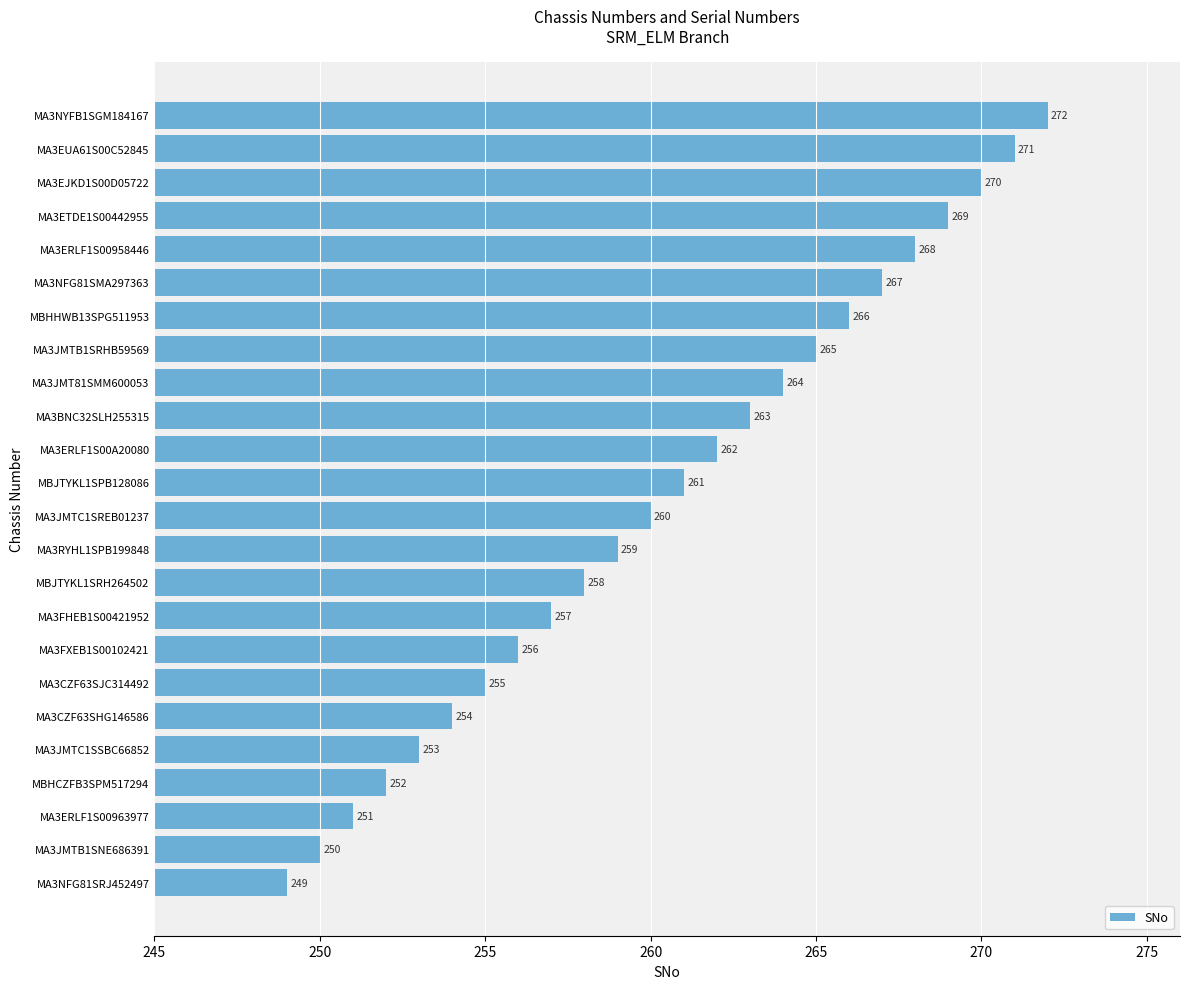

The chart shows a value of 271 at MA3EUA61S00C52845. True or false?

True